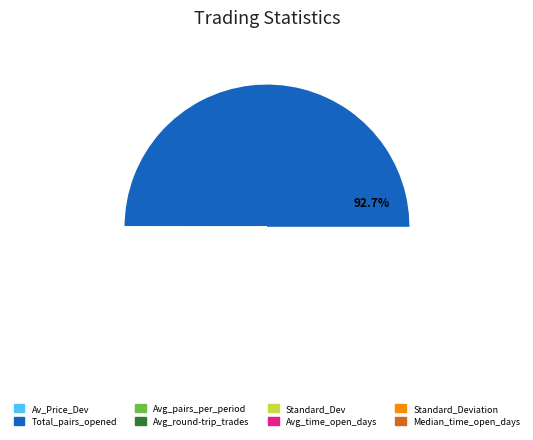

Does any single category account for the majority?

Yes